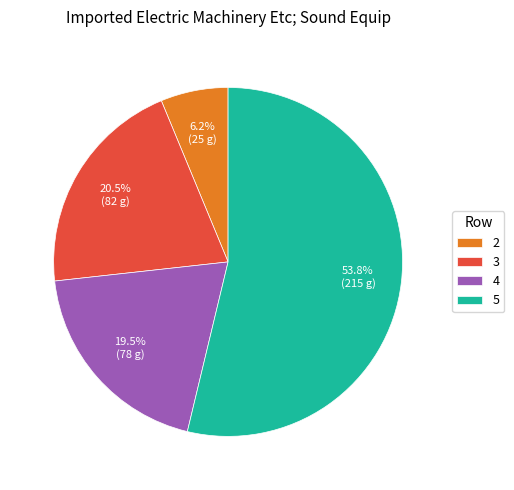

Is 5 the majority of the pie?

Yes